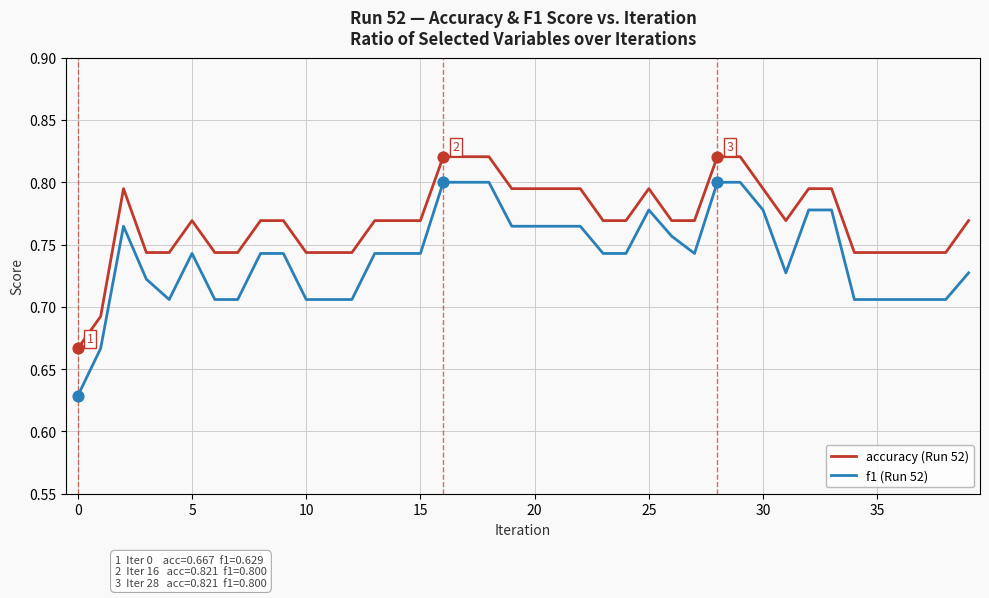

Which series has the largest total across all categories?

accuracy (Run 52)